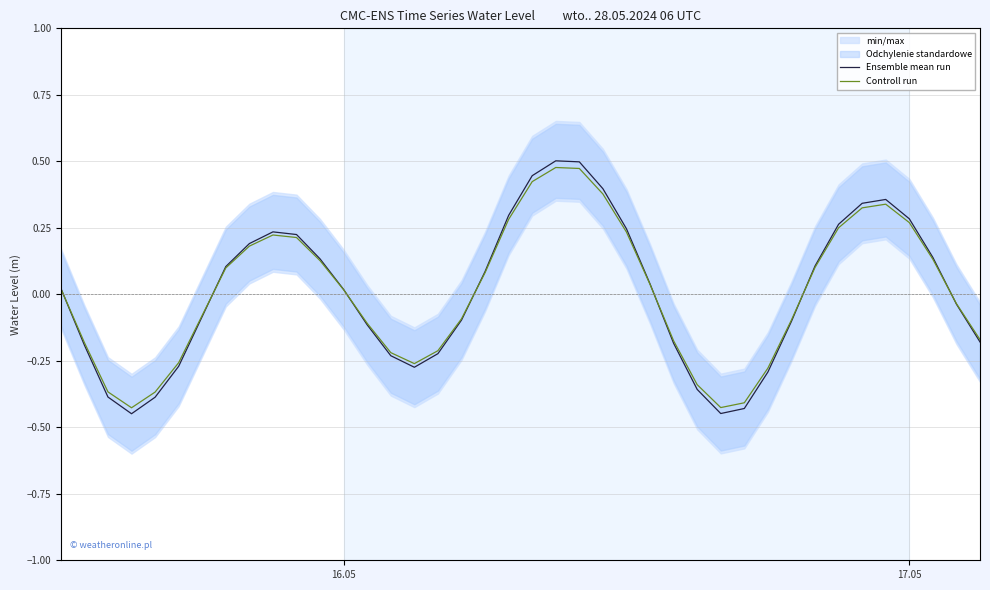

In Ensemble mean run, how many points are lower than both neighbors (excluding endpoints)?

3